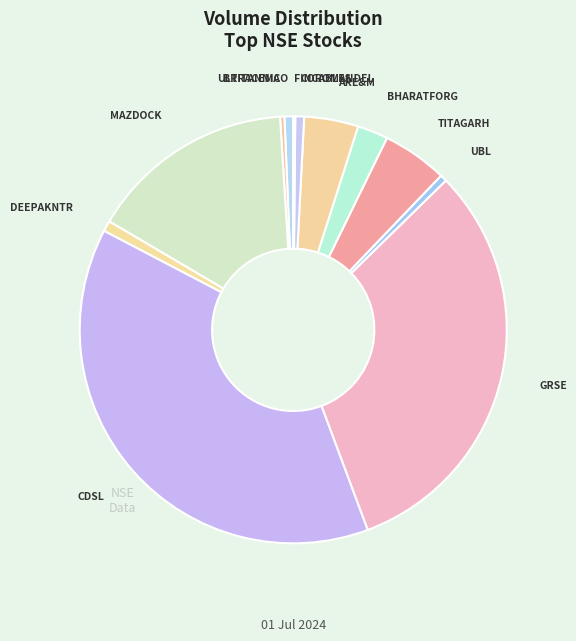

Do GRSE and MAZDOCK together represent more than half of the pie?

No